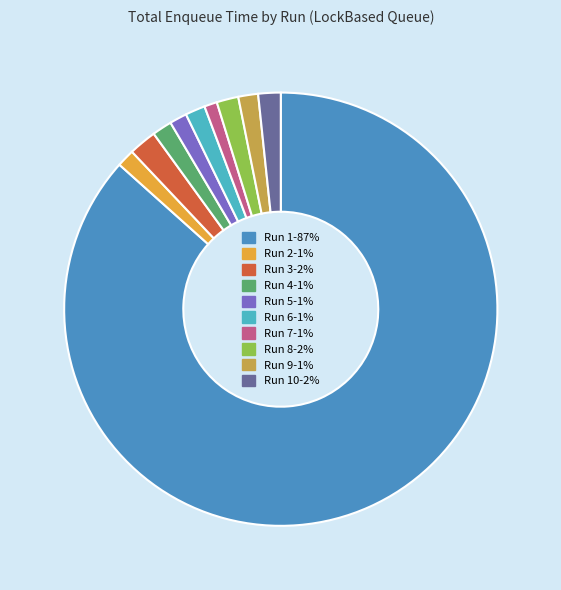

Do Run 2-1% and Run 5-1% together represent more than half of the pie?

No